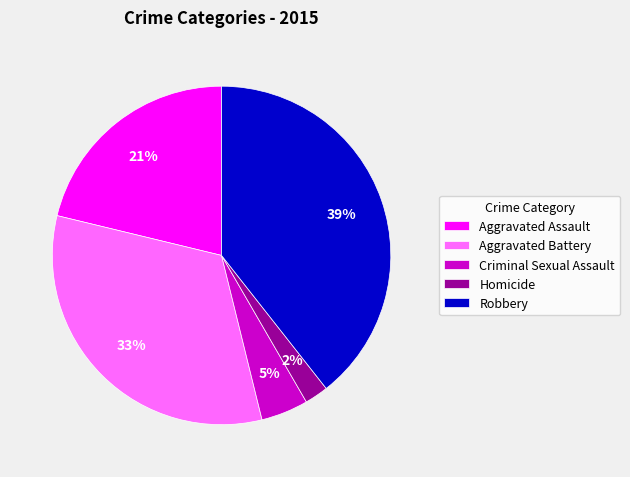

What is the smallest slice in the pie chart?

Homicide